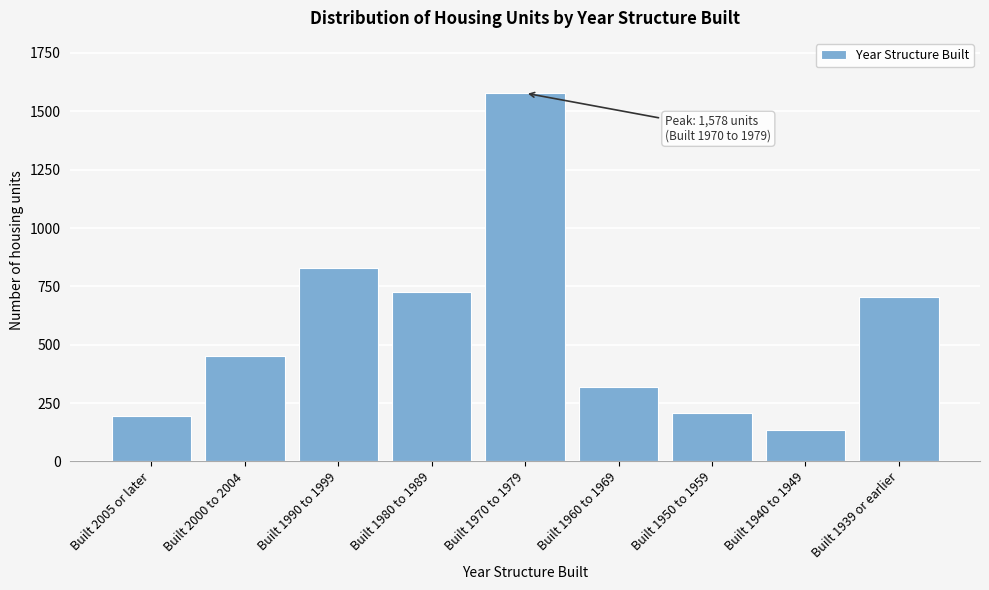

Reading right to left, list all the values displayed in this chart.

706	135	206	318	1578	726	827	453	194